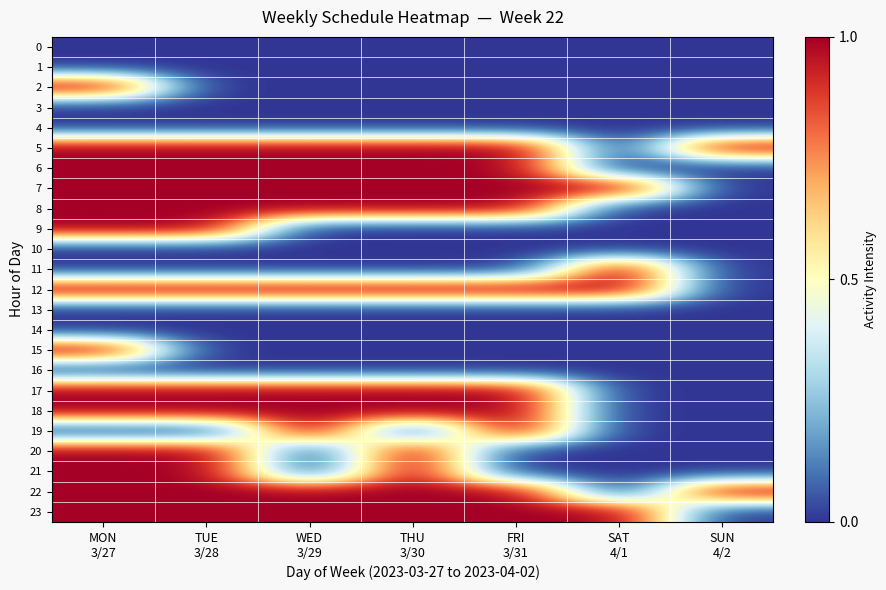

At which category is the sum across all series the highest?

MON
3/27